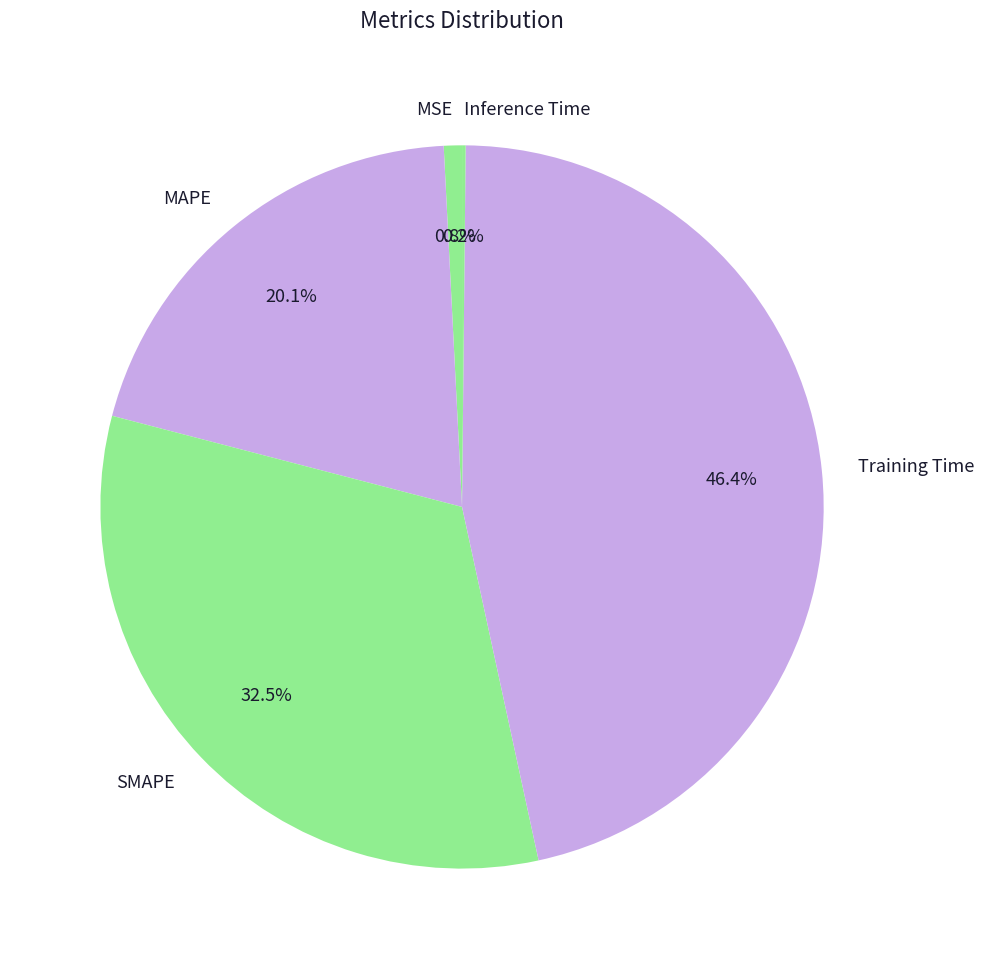

Which slice is the largest?

Training Time